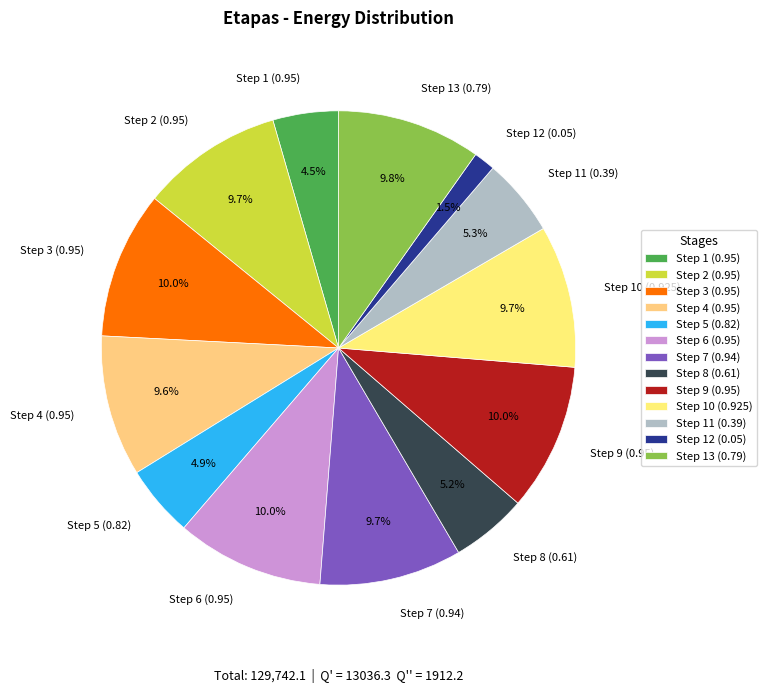

To the nearest percent, what is the difference between the largest and smallest slice percentages?

9%